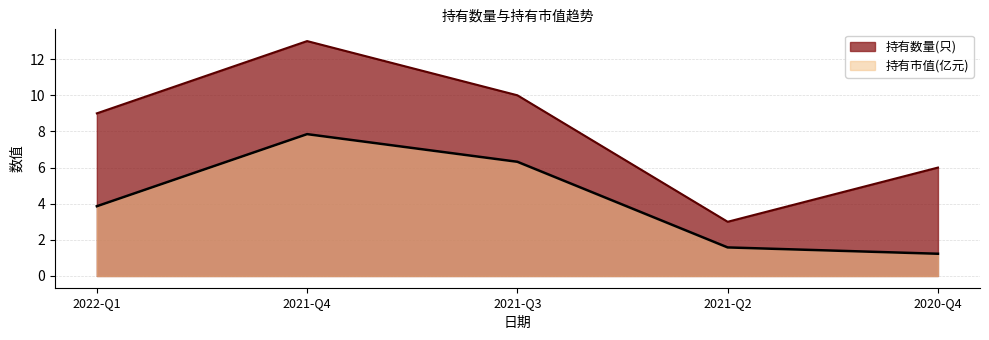

How many values in the 持有市值(亿元) series exceed 3?

3